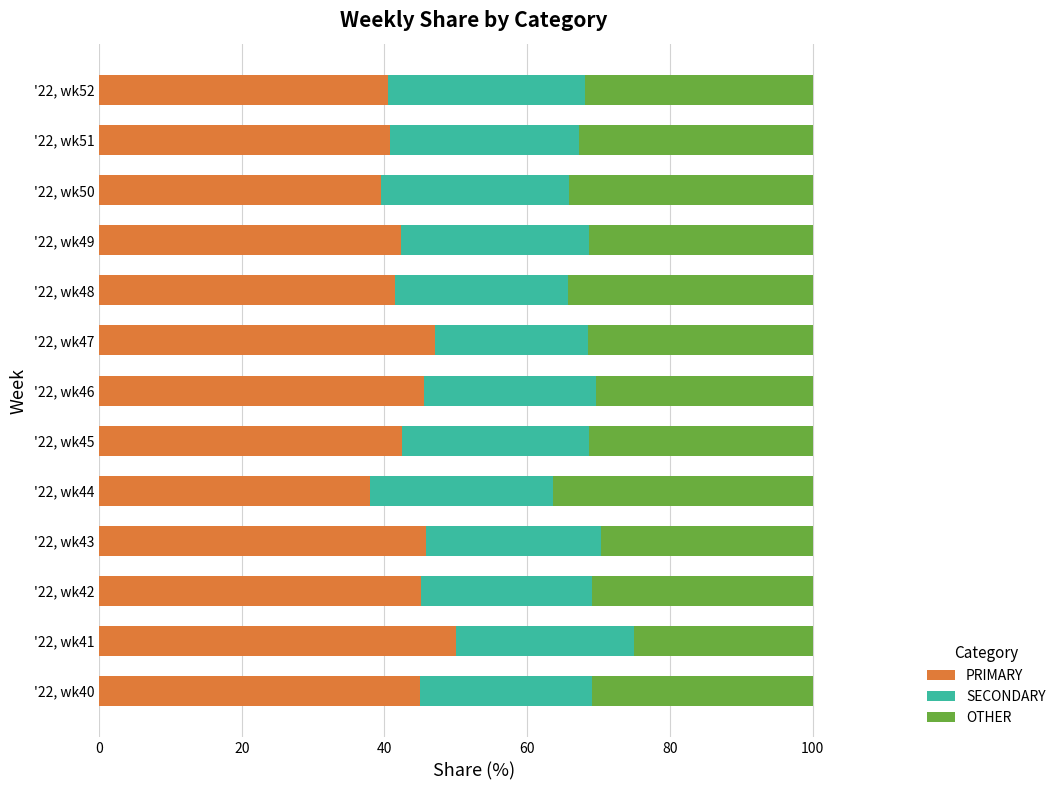

What is the total value across all series at '22, wk51?

100.0